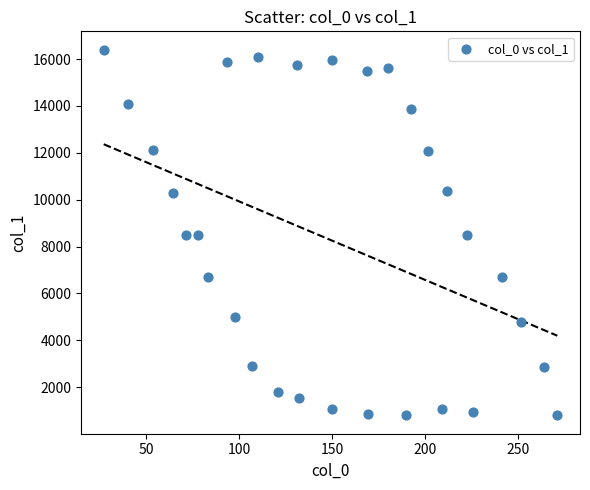

What is the range of X values (max minus min)?

244.2